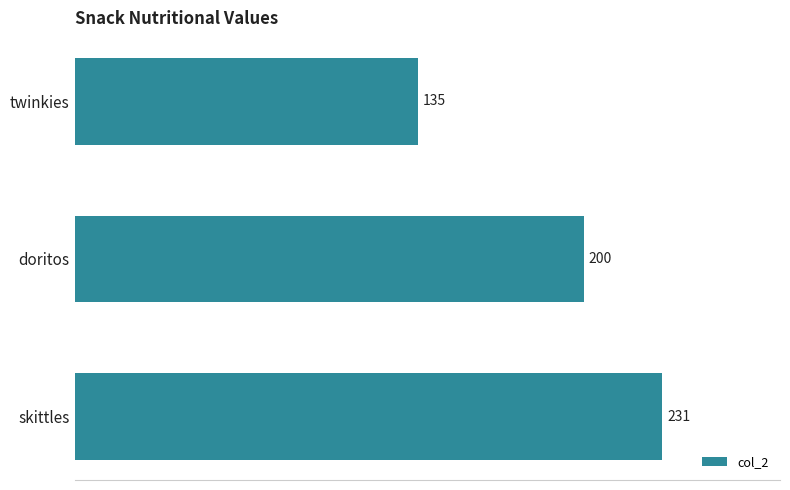

How many bars are there in total?

3